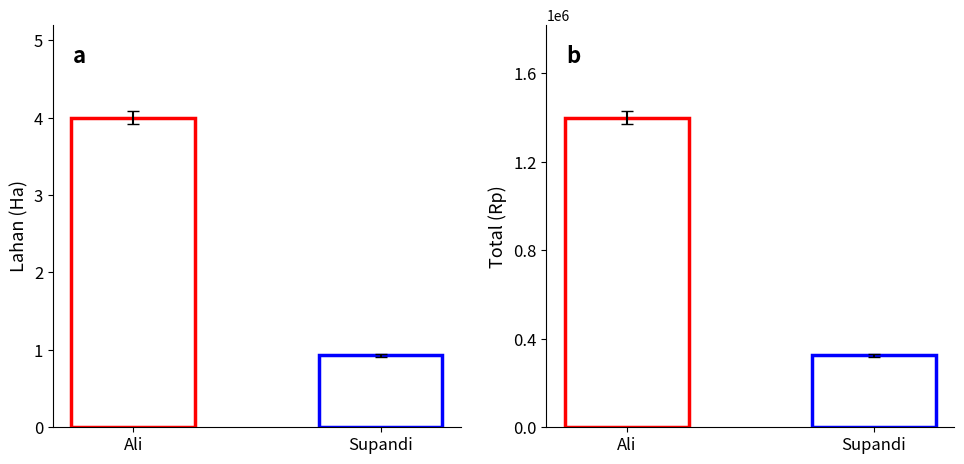

What position from the right is Ali?

2